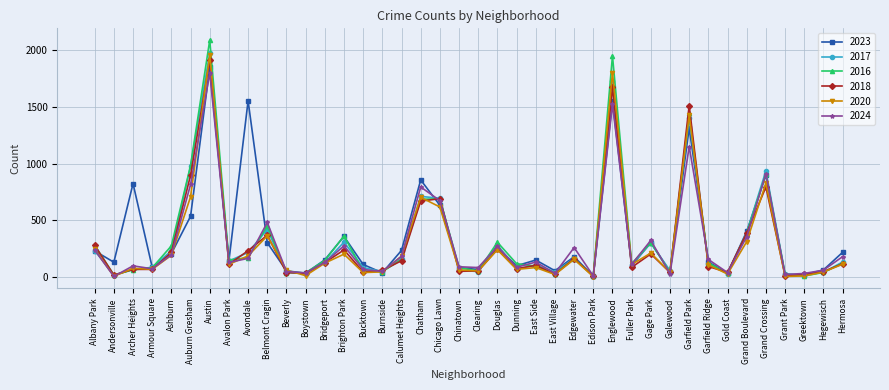

What is the label of the 24th point from the left?

East Side